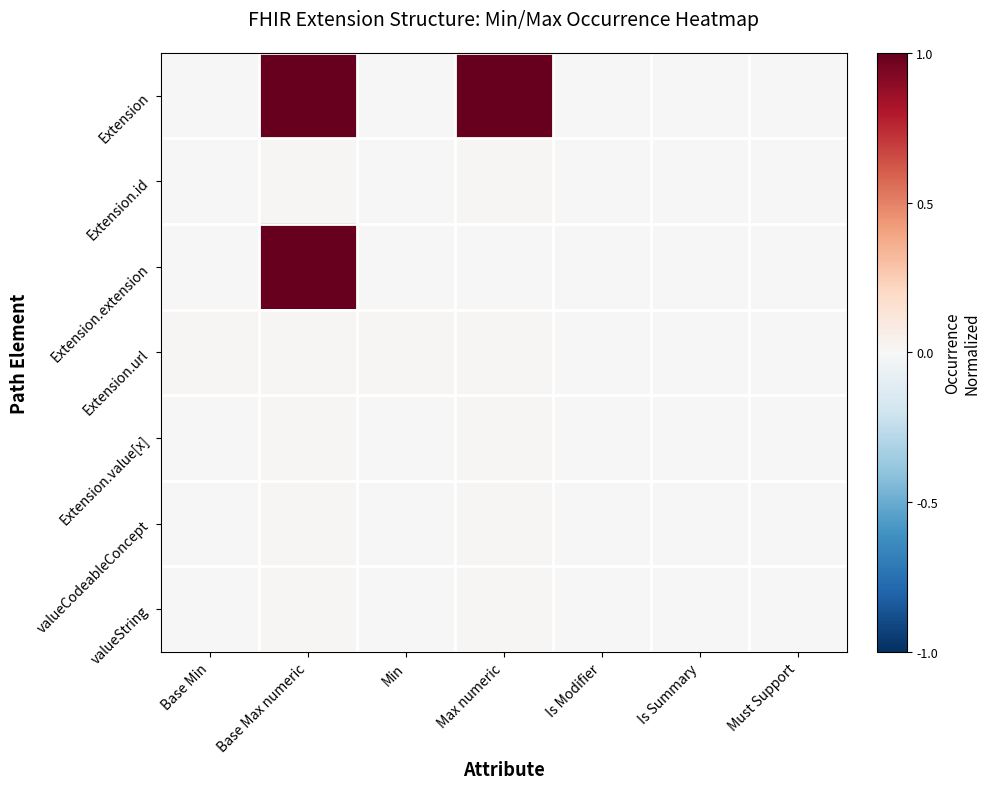

How many data points does each series have?

7